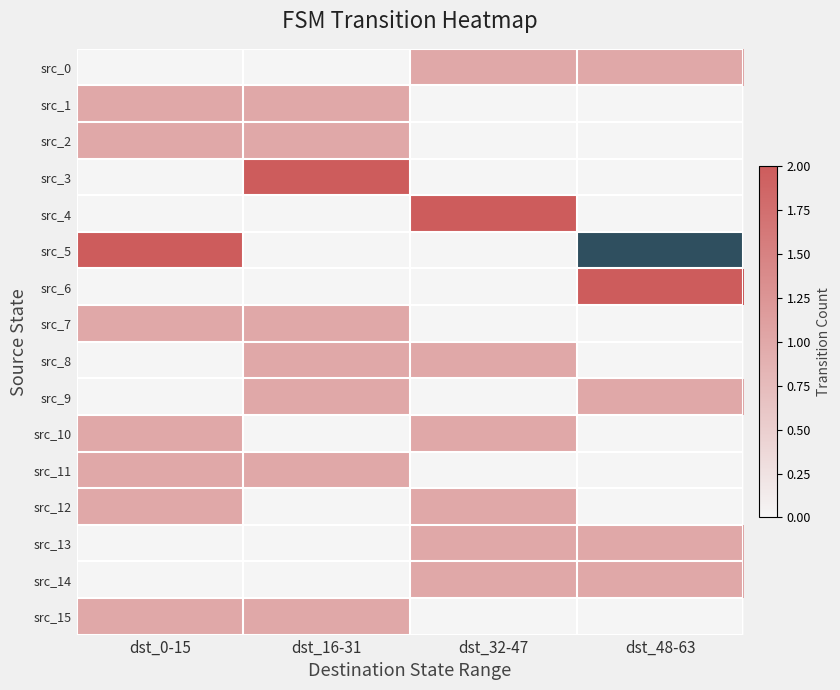

Reading left to right, extract all data points from this chart.

src_0: dst_0-15=0	dst_16-31=0	dst_32-47=1	dst_48-63=1
src_1: dst_0-15=1	dst_16-31=1	dst_32-47=0	dst_48-63=0
src_2: dst_0-15=1	dst_16-31=1	dst_32-47=0	dst_48-63=0
src_3: dst_0-15=0	dst_16-31=2	dst_32-47=0	dst_48-63=0
src_4: dst_0-15=0	dst_16-31=0	dst_32-47=2	dst_48-63=0
src_5: dst_0-15=2	dst_16-31=0	dst_32-47=0	dst_48-63=0
src_6: dst_0-15=0	dst_16-31=0	dst_32-47=0	dst_48-63=2
src_7: dst_0-15=1	dst_16-31=1	dst_32-47=0	dst_48-63=0
src_8: dst_0-15=0	dst_16-31=1	dst_32-47=1	dst_48-63=0
src_9: dst_0-15=0	dst_16-31=1	dst_32-47=0	dst_48-63=1
src_10: dst_0-15=1	dst_16-31=0	dst_32-47=1	dst_48-63=0
src_11: dst_0-15=1	dst_16-31=1	dst_32-47=0	dst_48-63=0
src_12: dst_0-15=1	dst_16-31=0	dst_32-47=1	dst_48-63=0
src_13: dst_0-15=0	dst_16-31=0	dst_32-47=1	dst_48-63=1
src_14: dst_0-15=0	dst_16-31=0	dst_32-47=1	dst_48-63=1
src_15: dst_0-15=1	dst_16-31=1	dst_32-47=0	dst_48-63=0